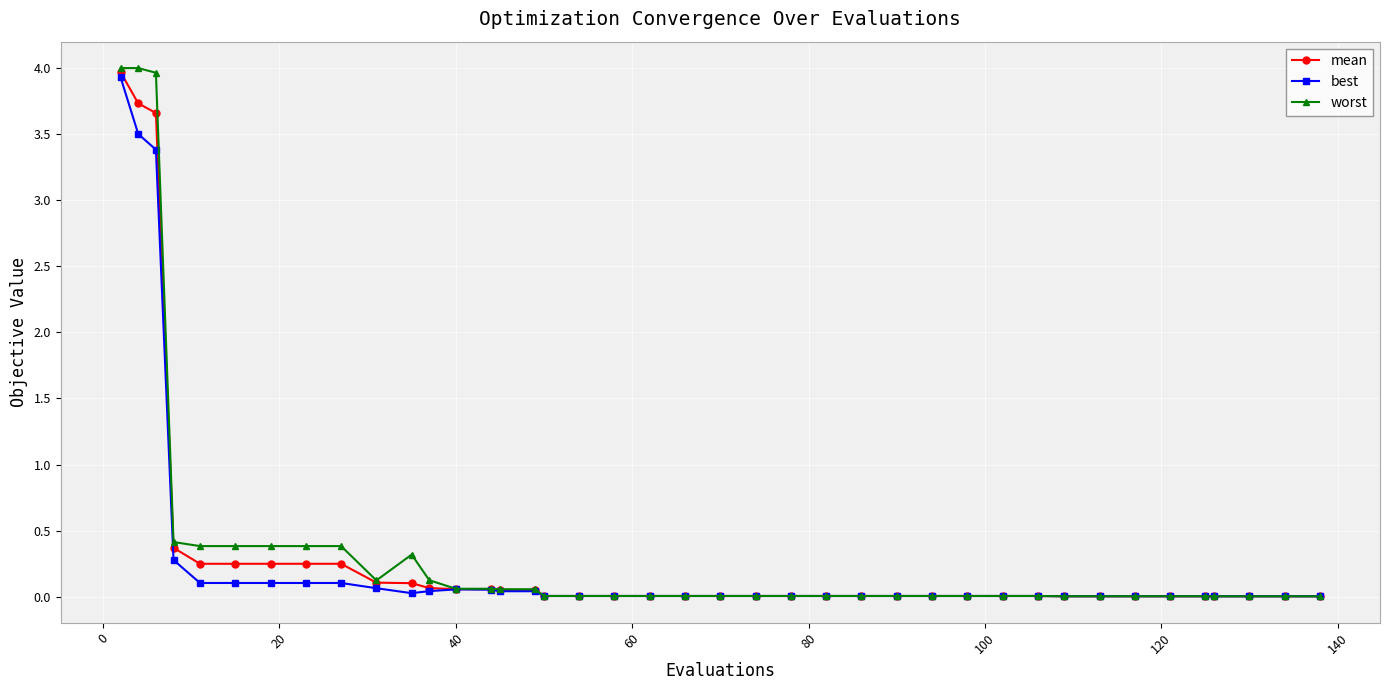

At how many categories does at least one series exceed 3?

3